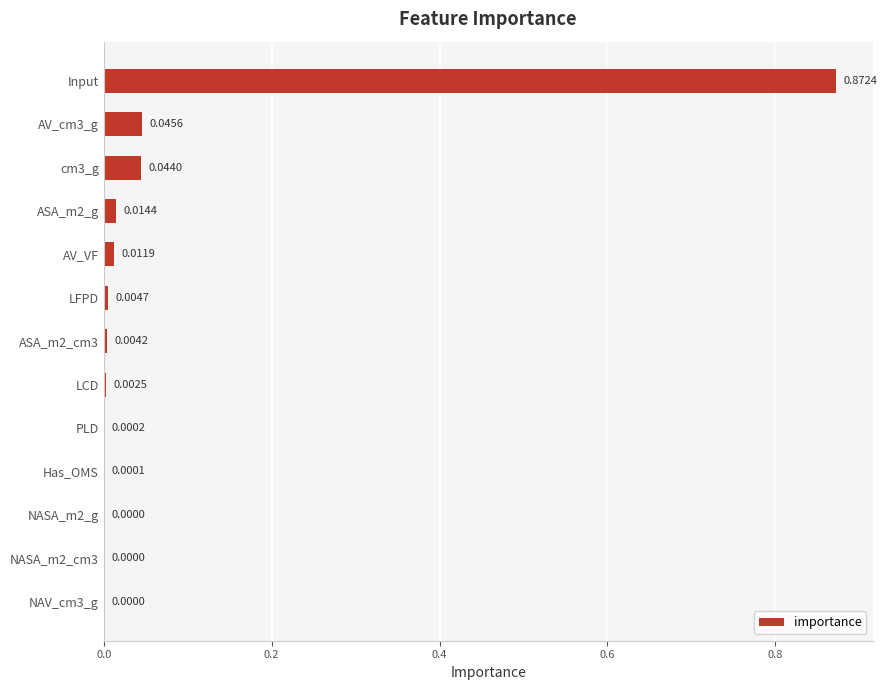

Which label corresponds to the largest value in the chart?

Input